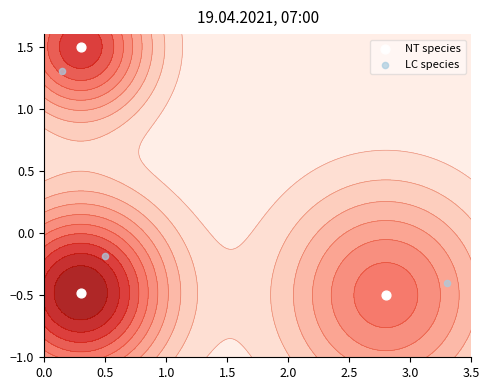

How many data points does each series have?

3